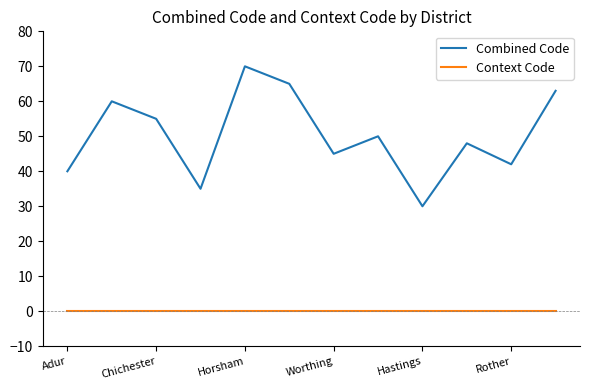

What is the highest value of the Combined Code series?

70